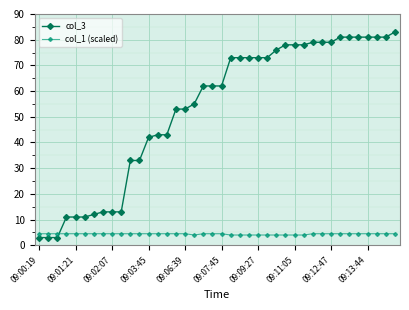

What is the highest value of the col_1 (scaled) series?

4.5